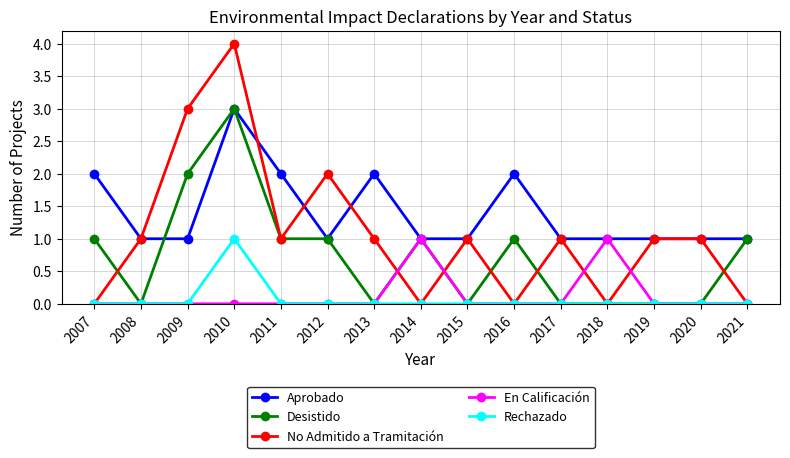

True or false: Aprobado and Rechazado intersect in this chart.

False